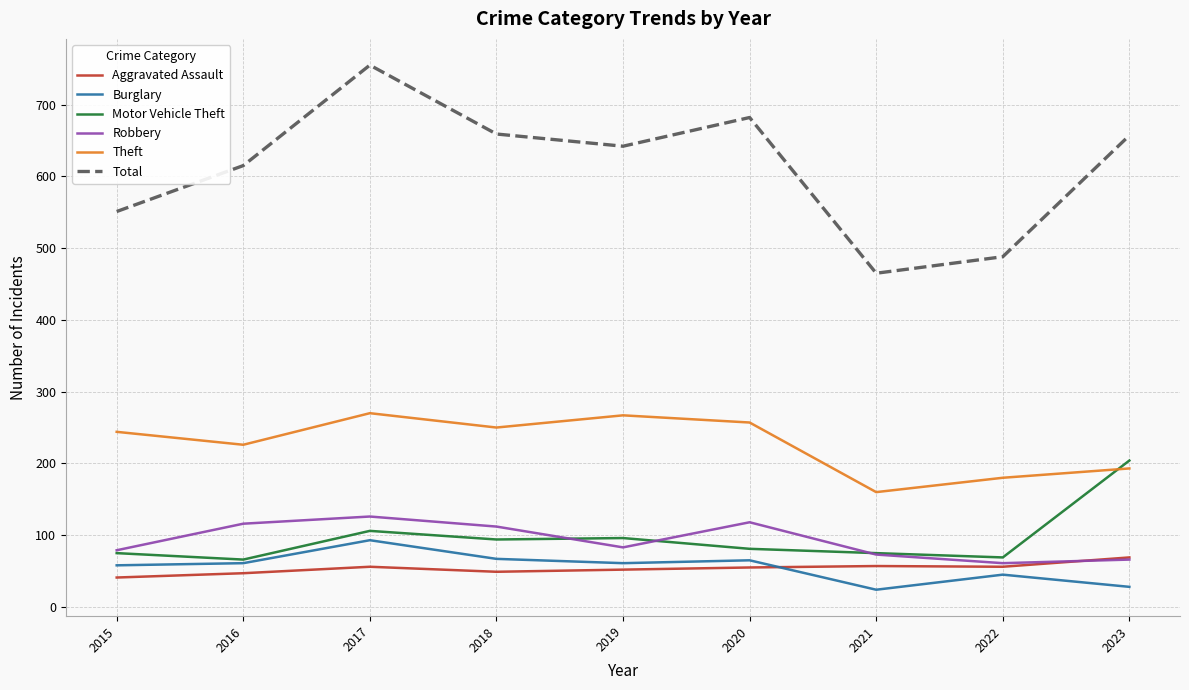

What is the greatest value displayed?

755